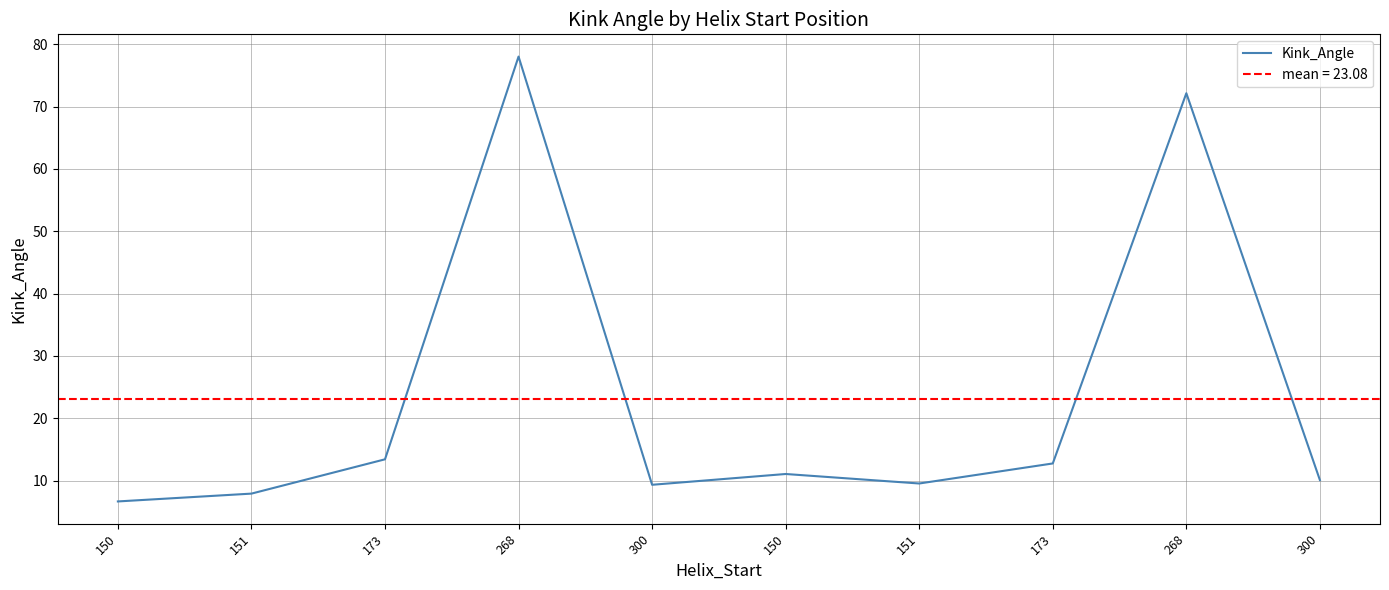

What is the average value?

23.1